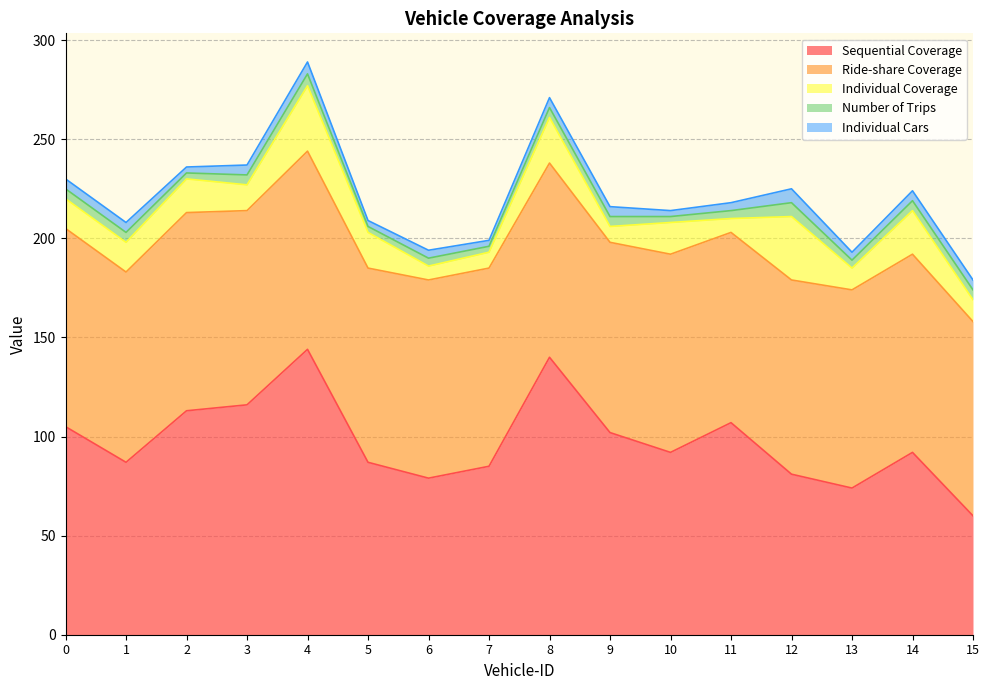

What is the value of the Number of Trips point at the 10th from the left?

5